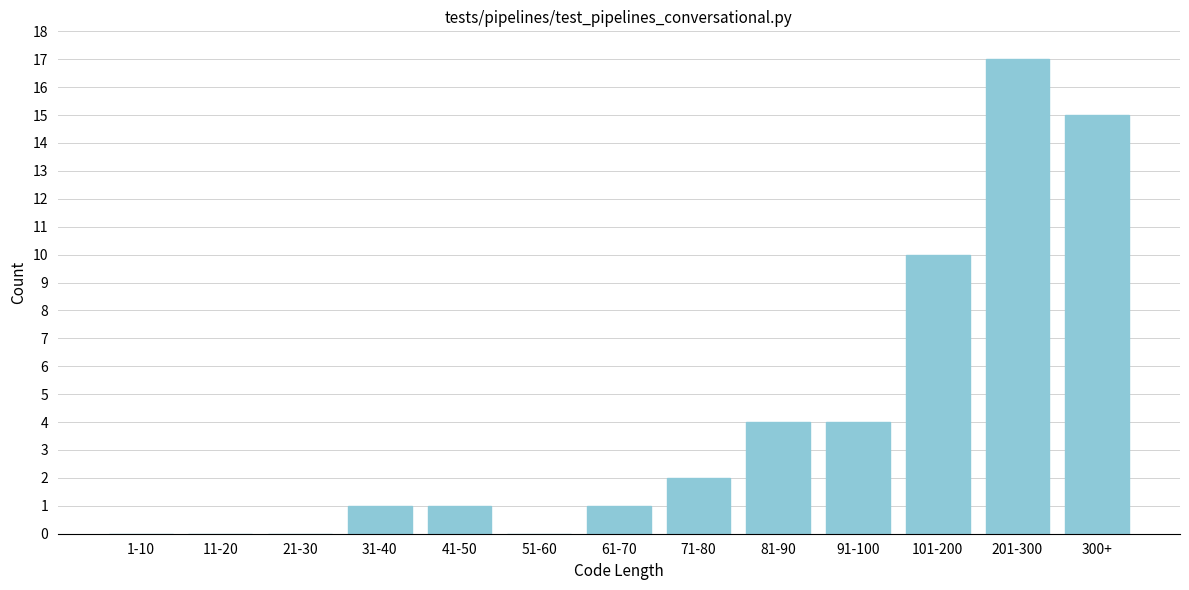

Reading left to right, what are all the values shown in this chart?

1-10=0	11-20=0	21-30=0	31-40=1	41-50=1	51-60=0	61-70=1	71-80=2	81-90=4	91-100=4	101-200=10	201-300=17	300+=15